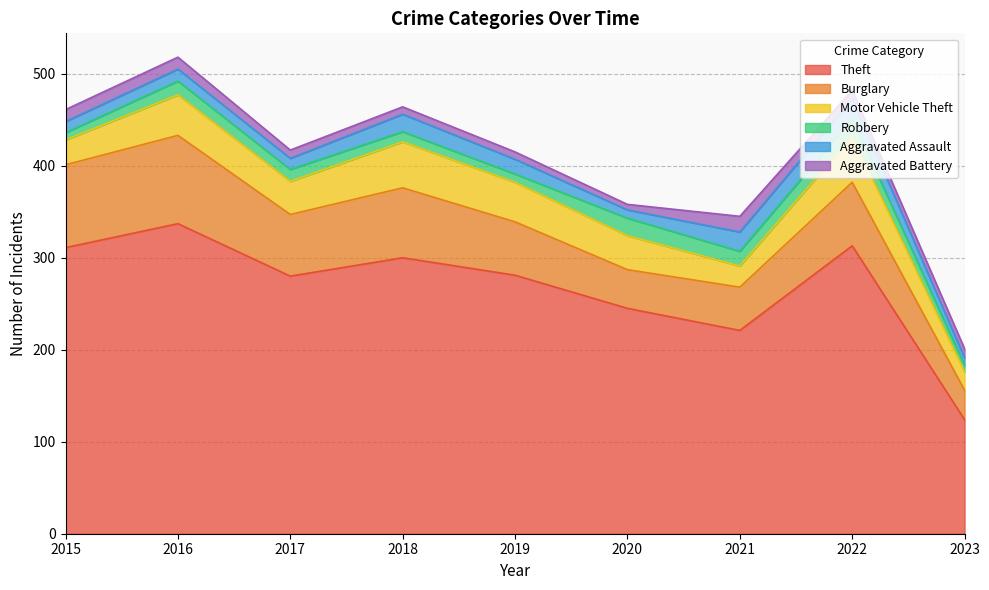

At which label does Theft first exceed 281?

2015